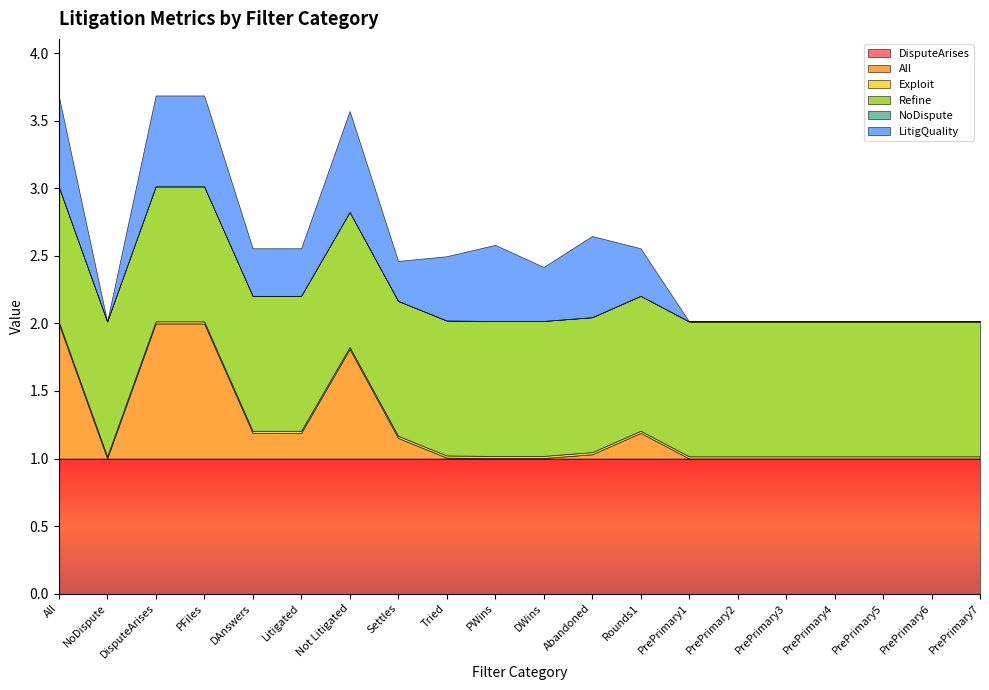

How many lines are shown in the chart?

6